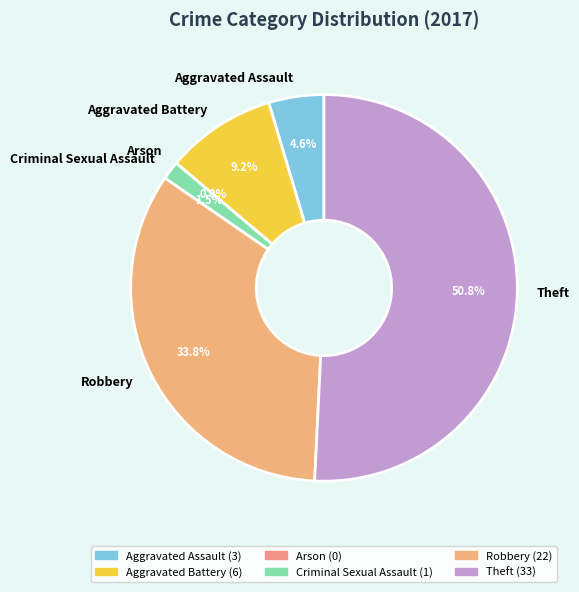

Is Theft the majority of the pie?

Yes